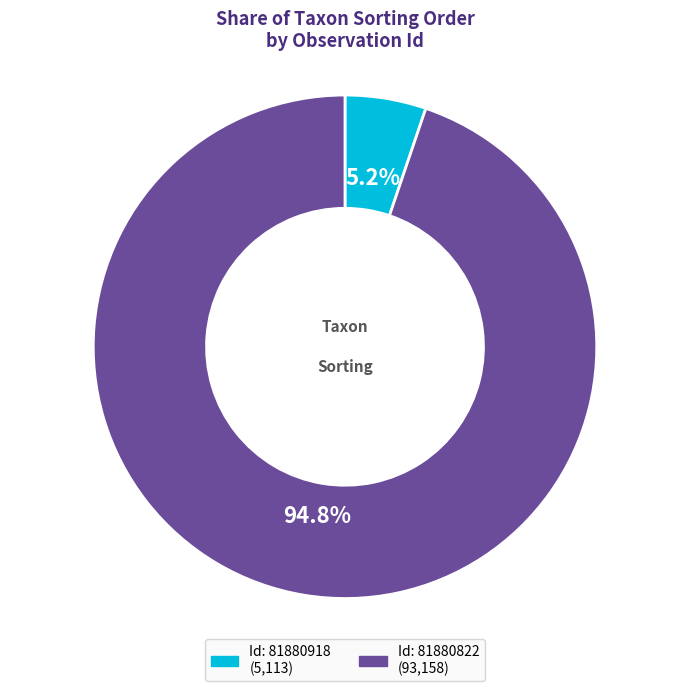

Does any single category account for the majority?

Yes